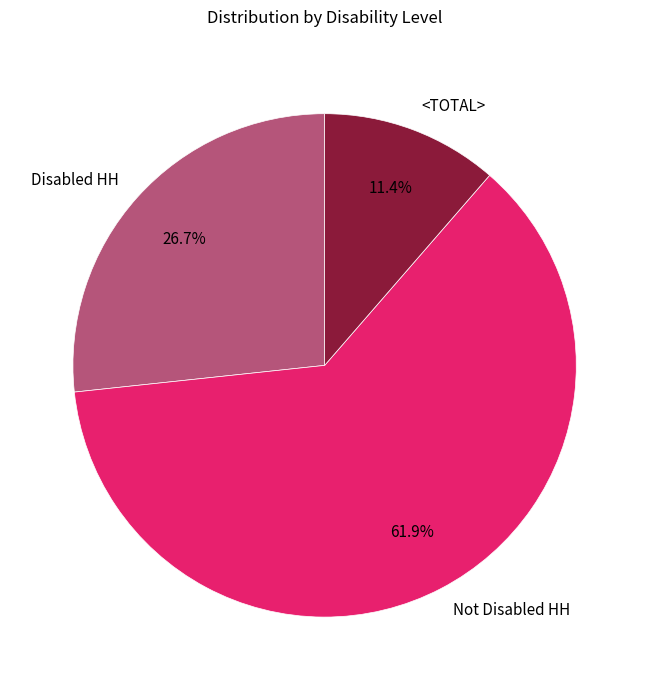

Which has a higher value, <TOTAL> or Disabled HH?

Disabled HH